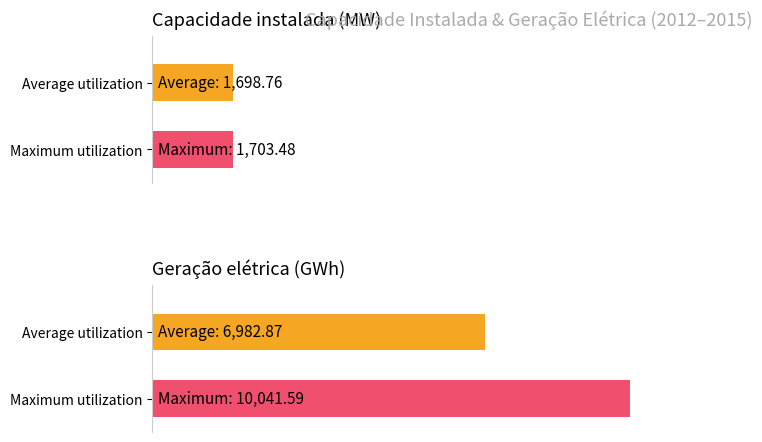

Rank the series at 2012 from highest to lowest value.

Geração elétrica (GWh), Capacidade instalada (MW)